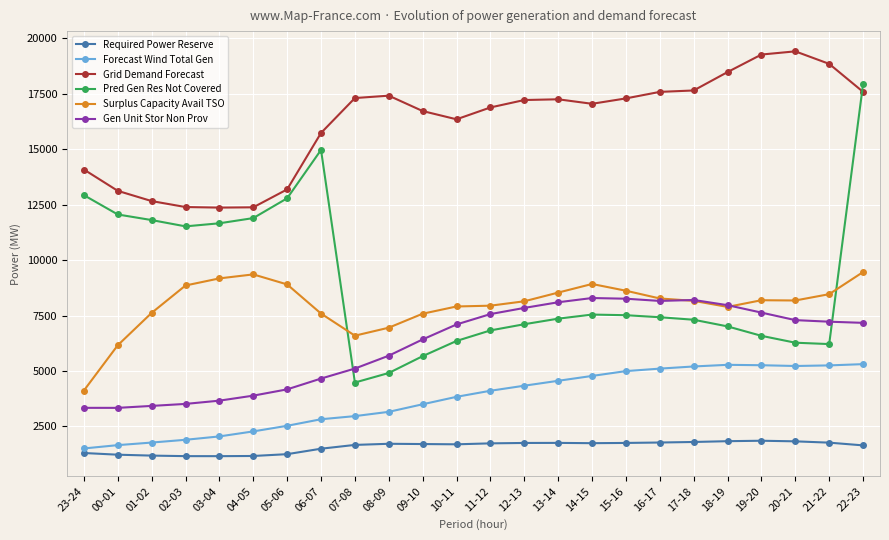

Is the value of Surplus Capacity Avail TSO at 03-04 greater than the value of Required Power Reserve at 11-12?

Yes